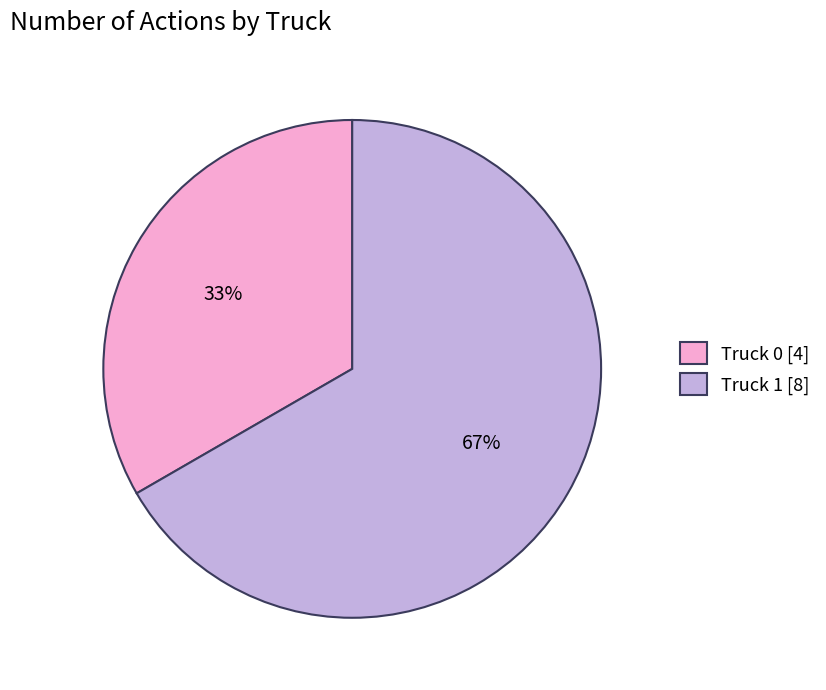

What is the smallest slice in the pie chart?

Truck 0